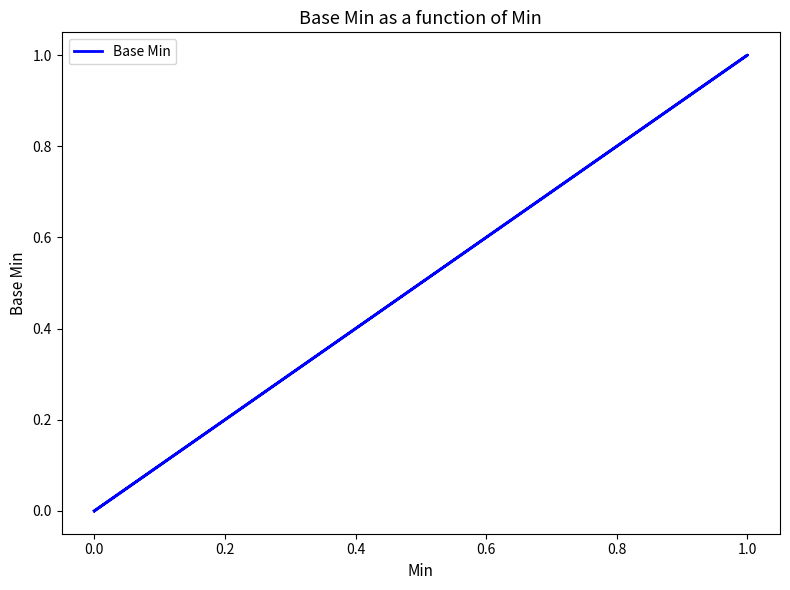

How many values are above zero?

1